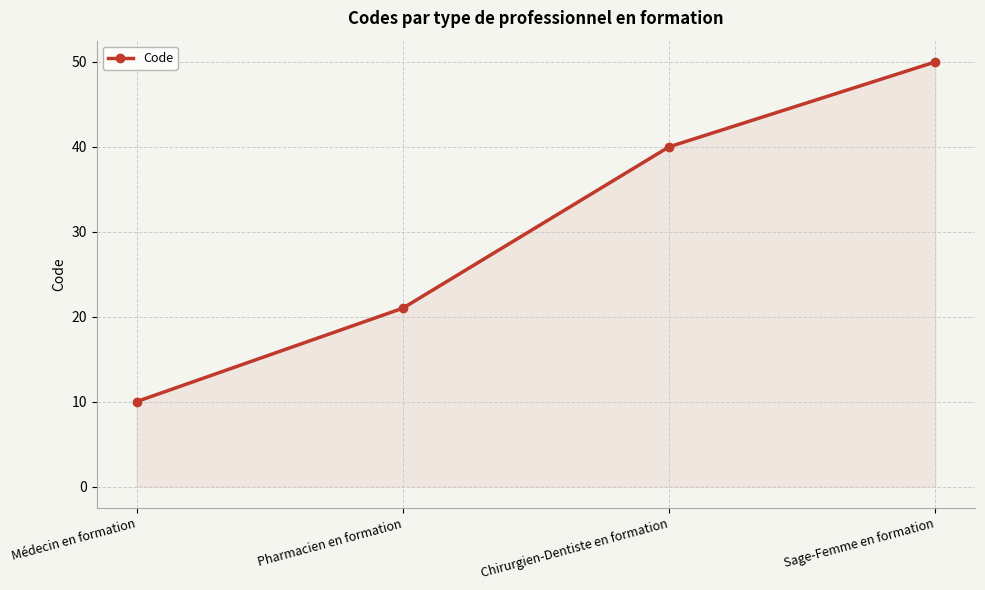

Rank the categories by value from highest to lowest.

Sage-Femme en formation, Chirurgien-Dentiste en formation, Pharmacien en formation, Médecin en formation